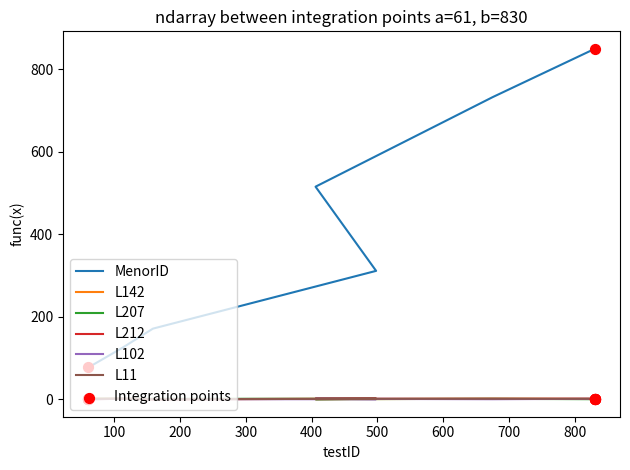

Is the value of L142 at 600 greater than the value of L11 at 100?

No